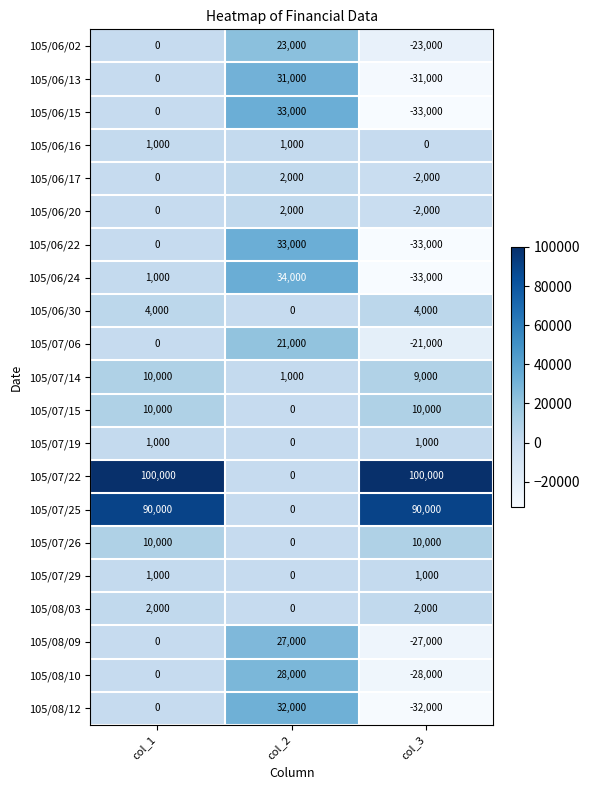

What is the lowest value of the 105/08/12 series?

-32000